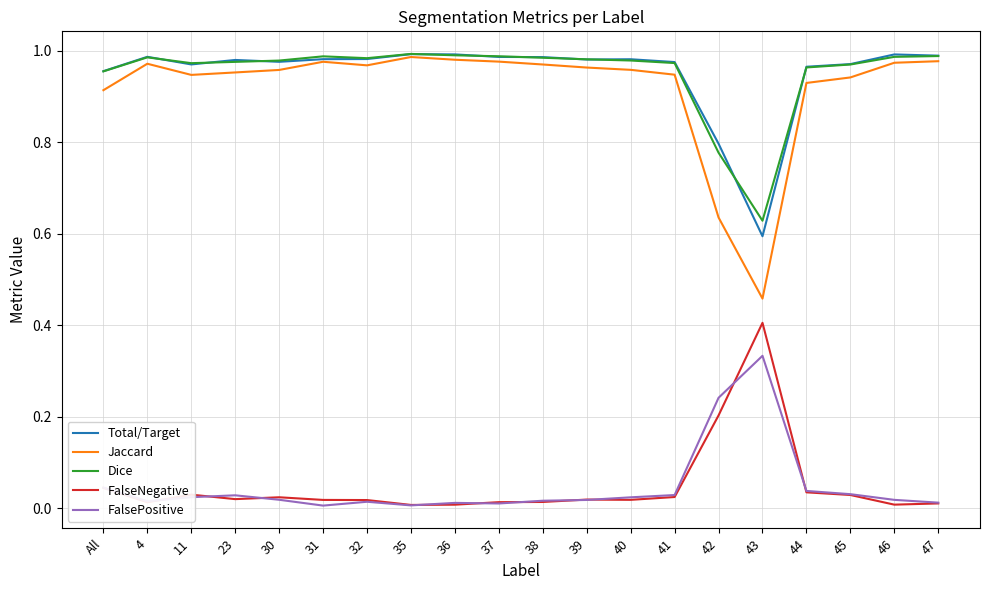

Is the value of Total/Target at All greater than the value of Dice at 38?

No